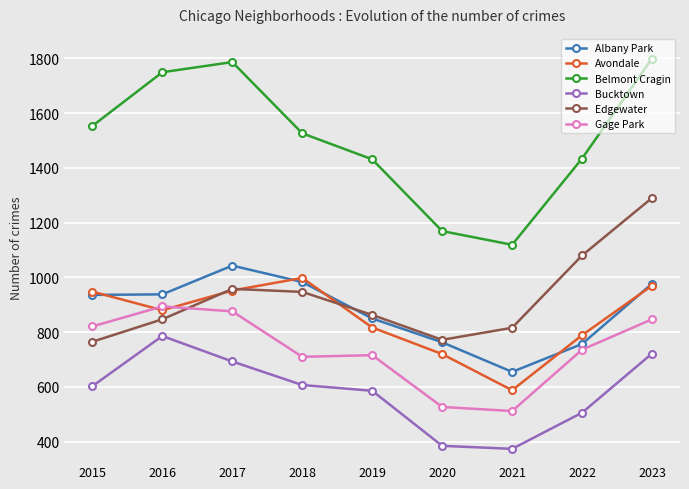

What is the value of the Gage Park point at the 9th from the left?

847